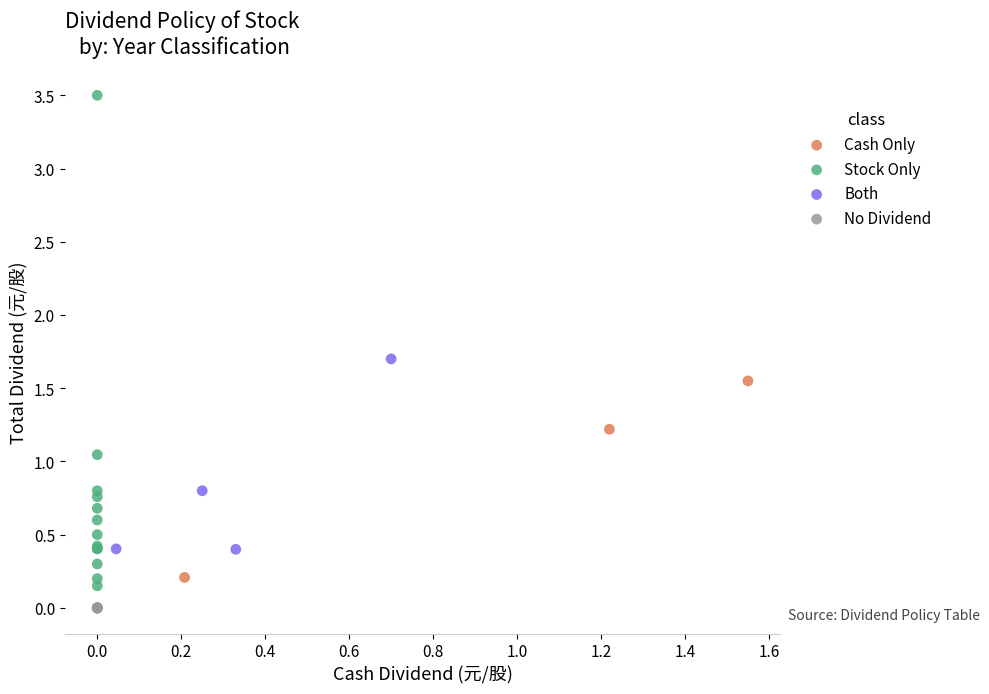

Which series contains the lowest Y value?

No Dividend